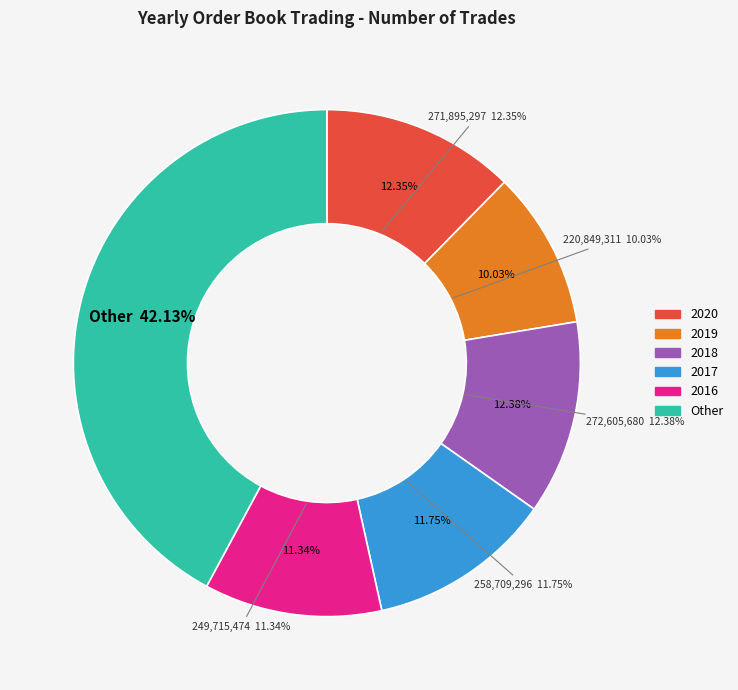

What is the change in value from 2017 to 2016?

-8993822